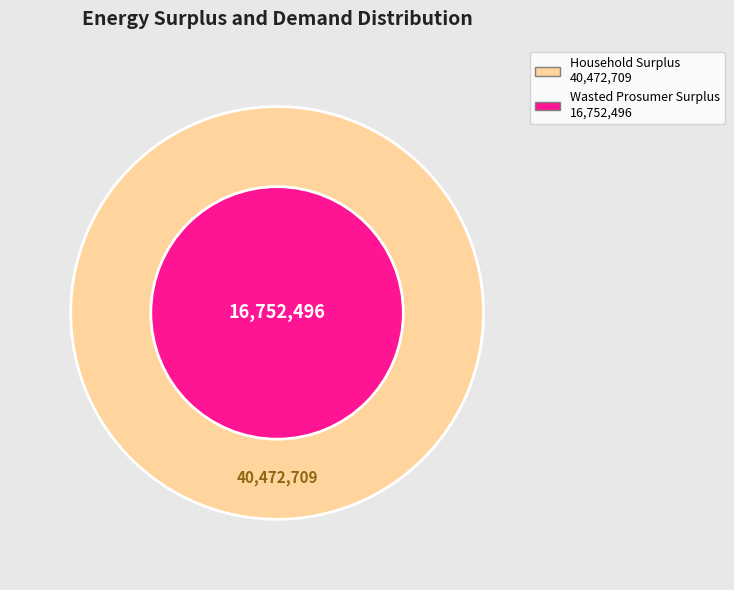

Is there a majority slice in this chart?

Yes